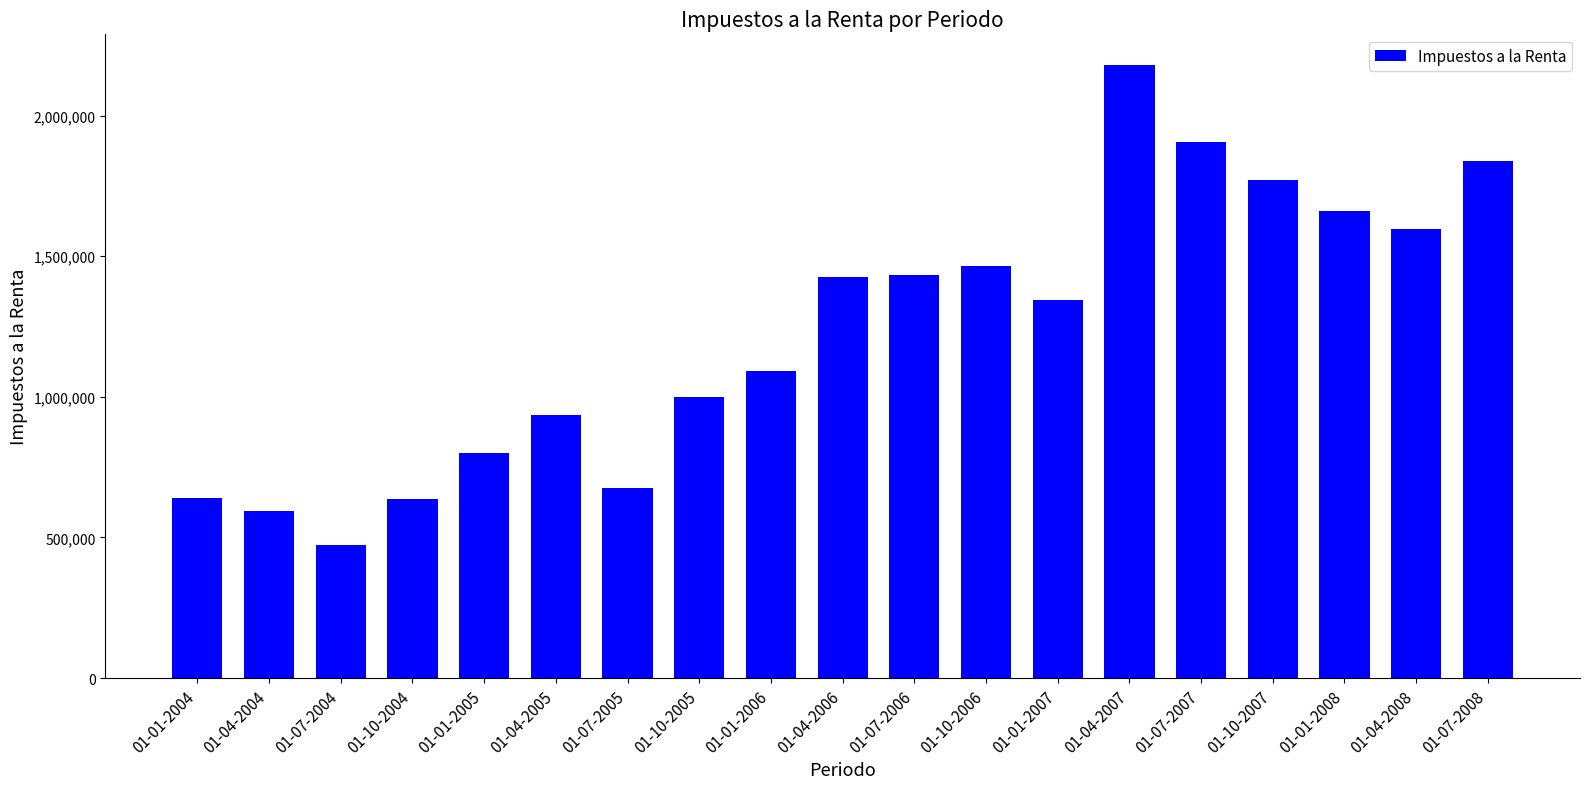

How many data points does each series have?

19